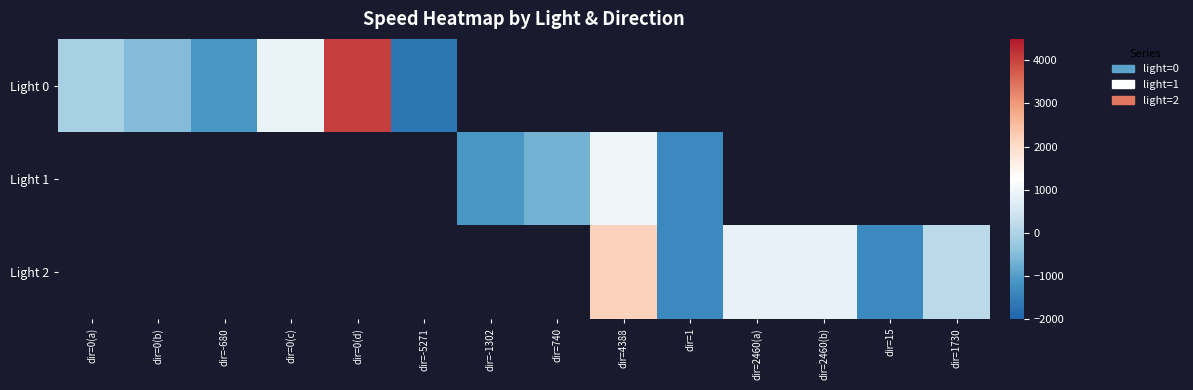

Which series has the largest range (max minus min)?

row_0